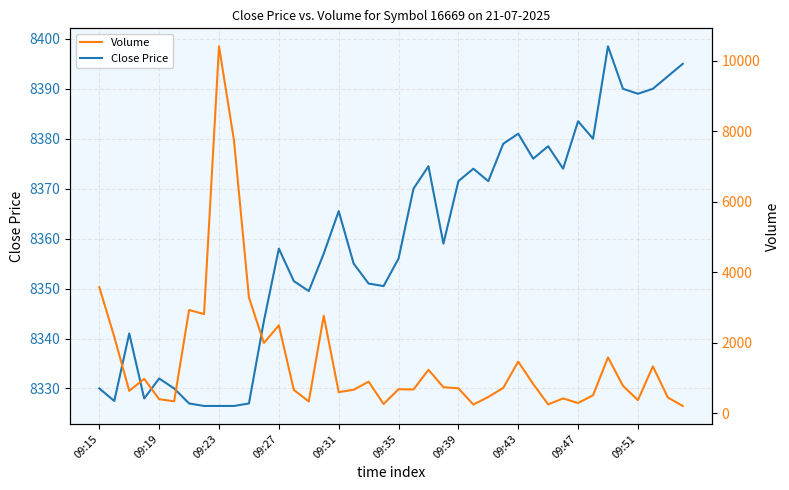

What is the difference between the second highest and second lowest values in the Close Price series?

68.5